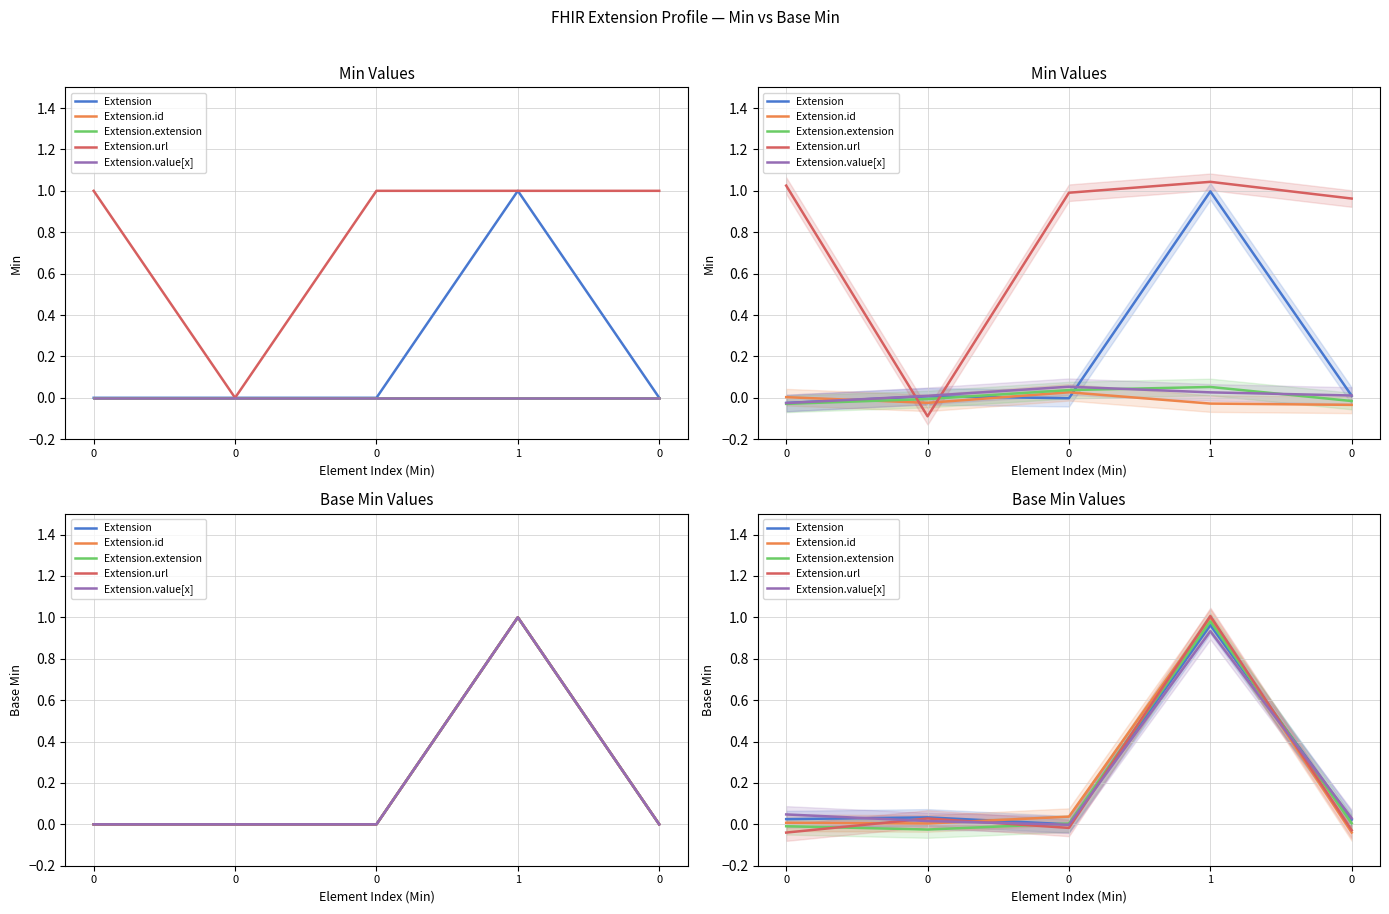

What are all the series names shown in the legend?

Extension, Extension.id, Extension.extension, Extension.url, Extension.value[x]